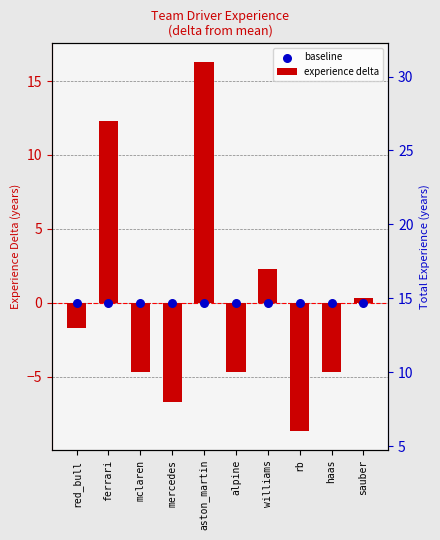

Which series has the largest total across all categories?

experience delta